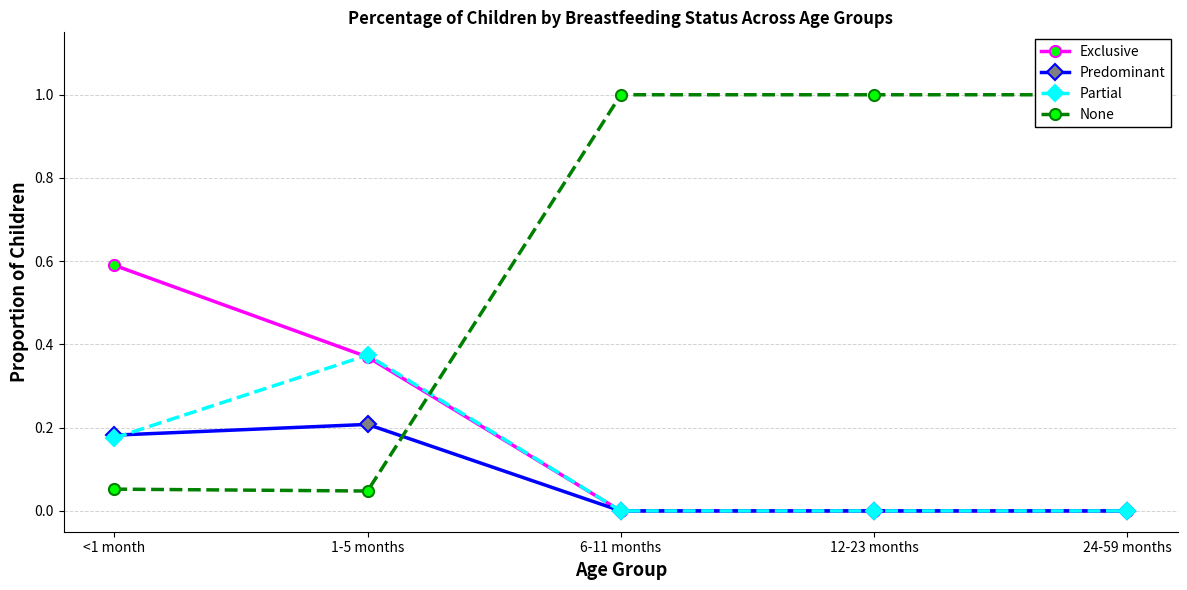

What is the label of the 2nd point from the right?

12-23 months